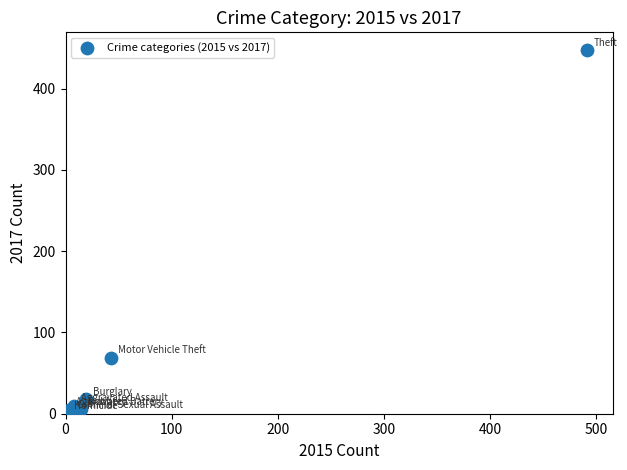

What Y value in the scatter plot is closest to 224?

69